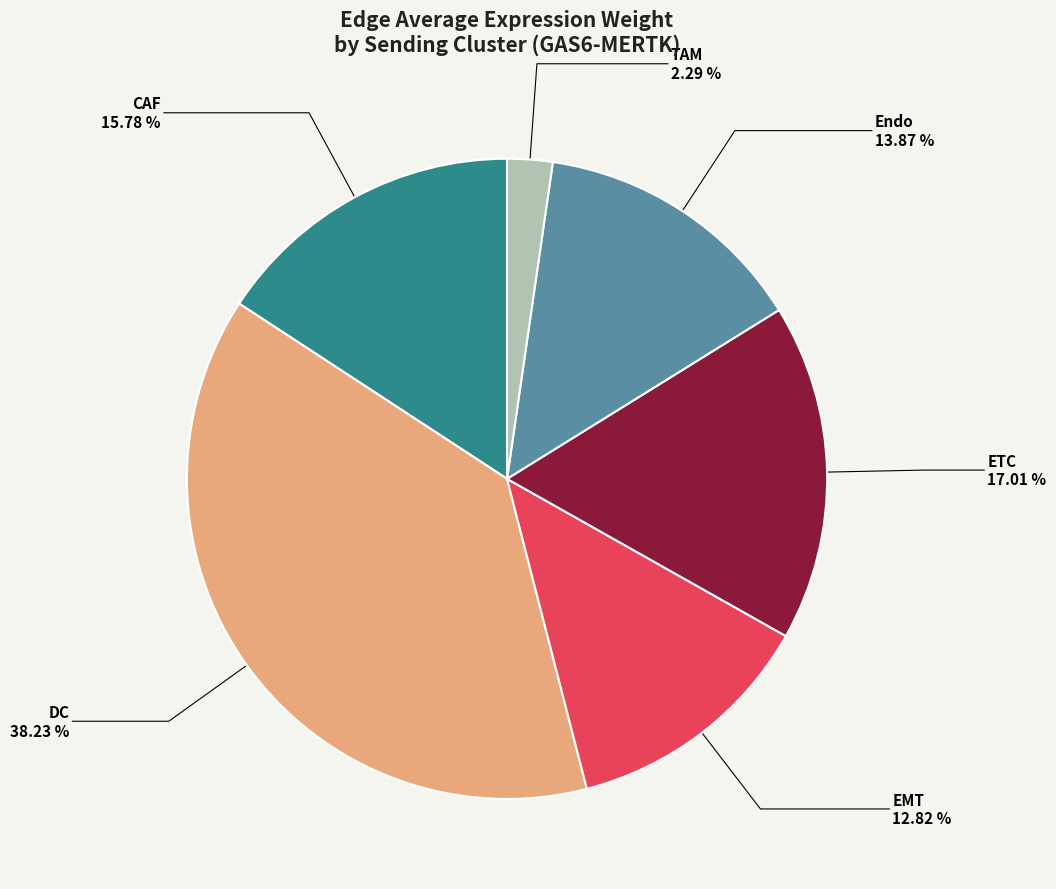

Does any single category account for the majority?

No